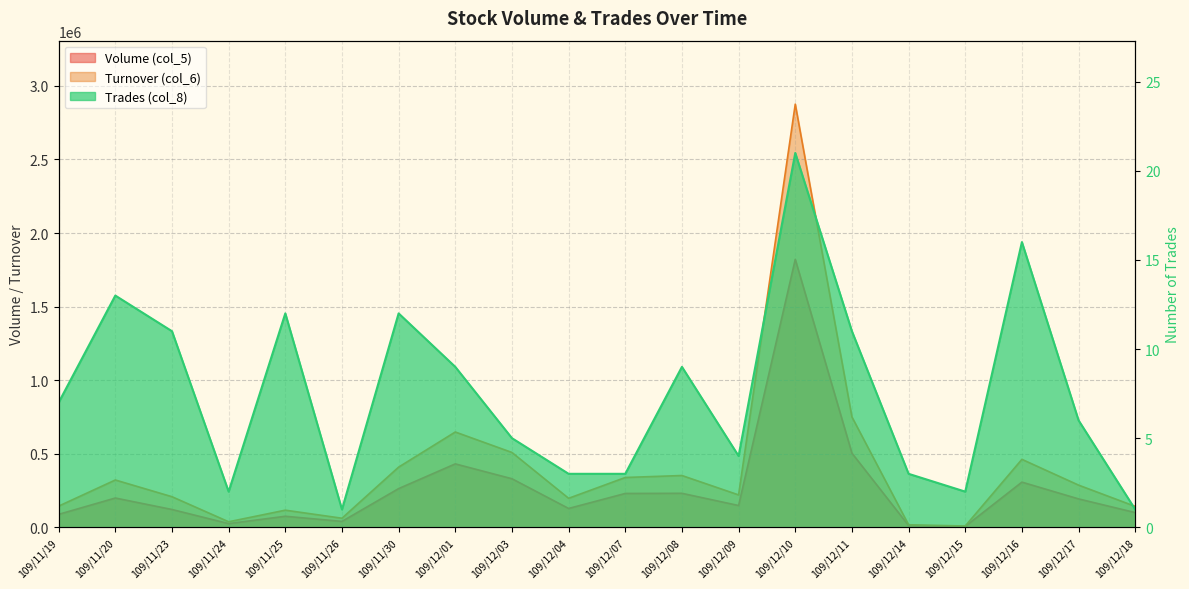

What is the minimum value shown in the chart?

1